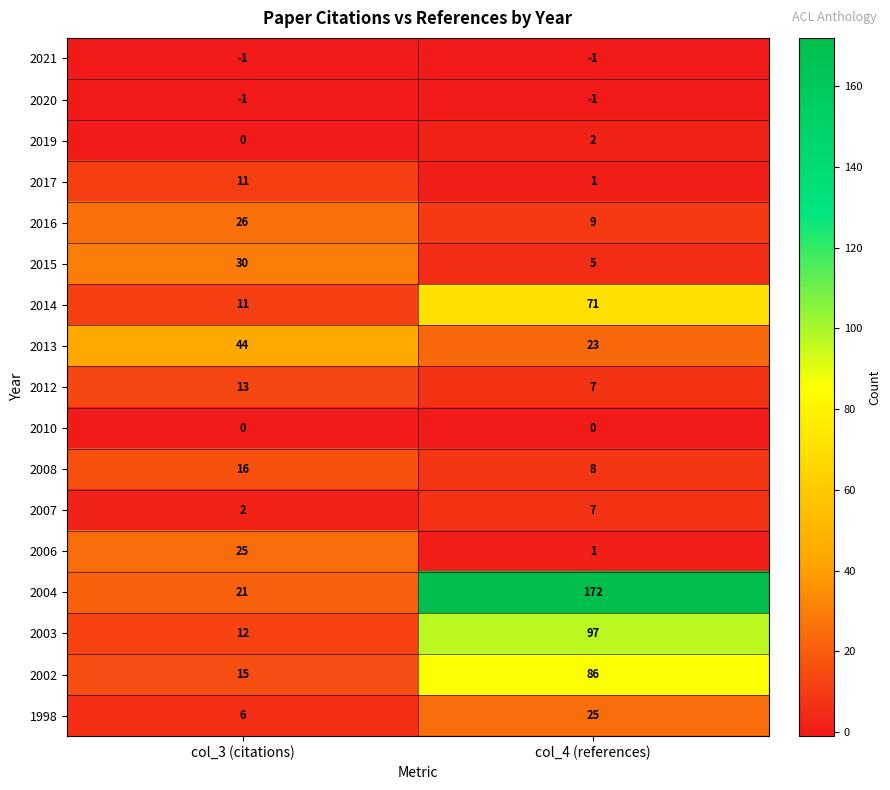

Rank the categories by 2006 value from highest to lowest.

col_3 (citations), col_4 (references)